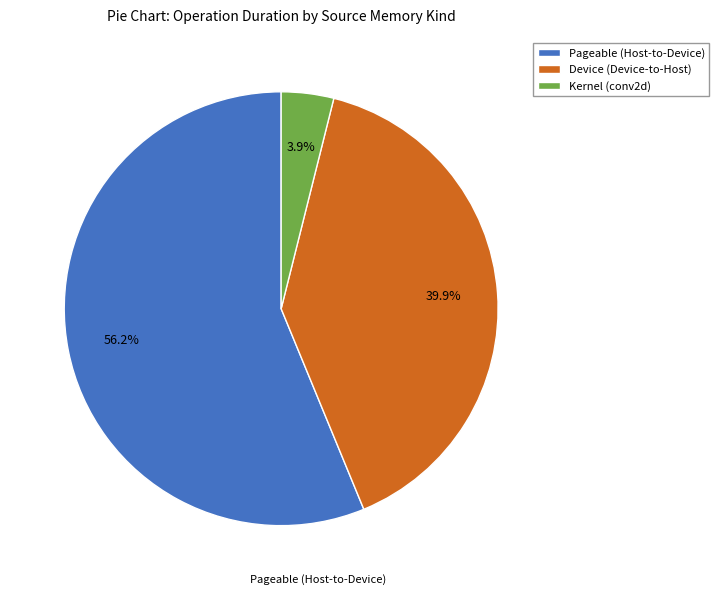

Is there a majority slice in this chart?

Yes